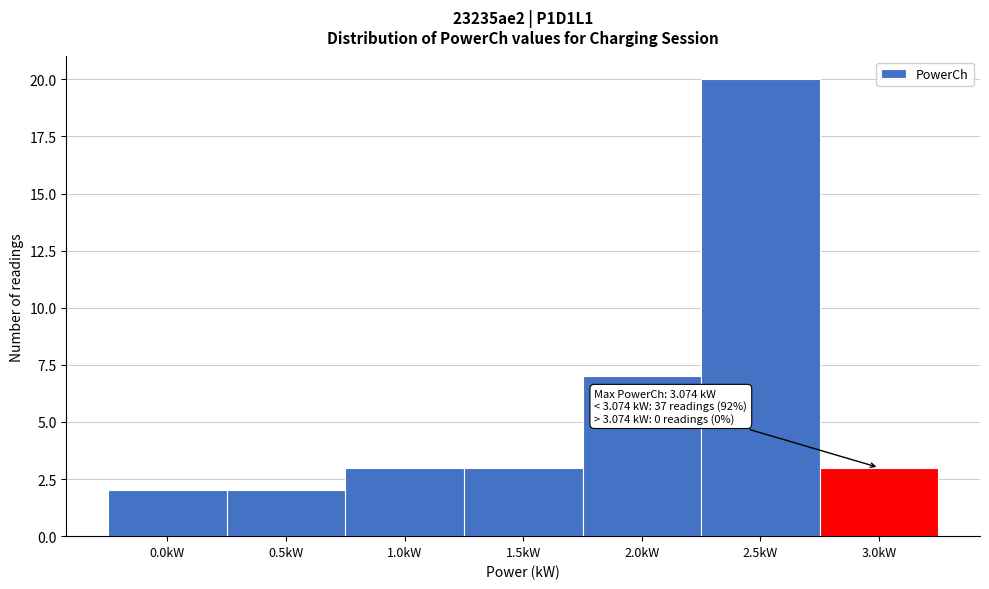

Reading right to left, transcribe all the data shown in this chart.

3.0kW=3	2.5kW=20	2.0kW=7	1.5kW=3	1.0kW=3	0.5kW=2	0.0kW=2